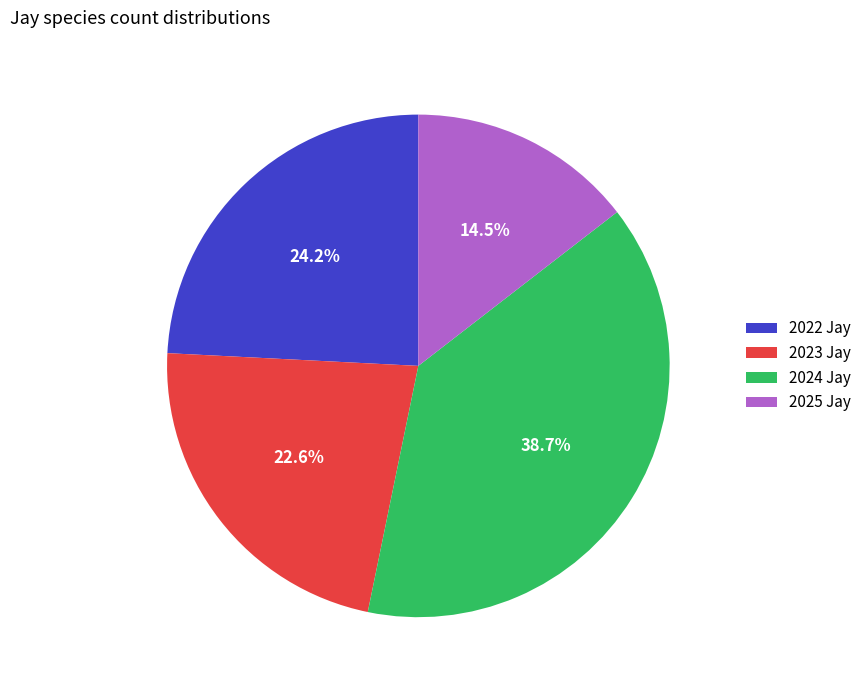

Count the number of slices in the pie.

4